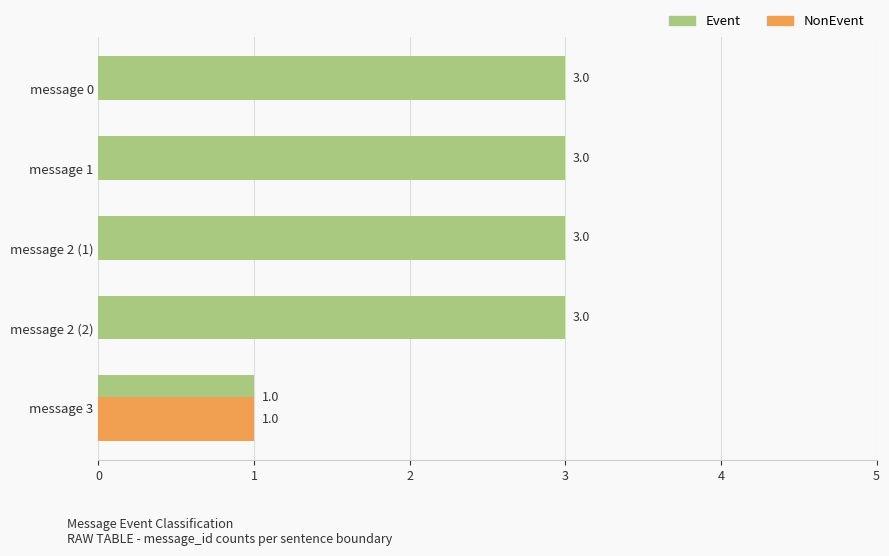

Which series has the largest range (max minus min)?

Event